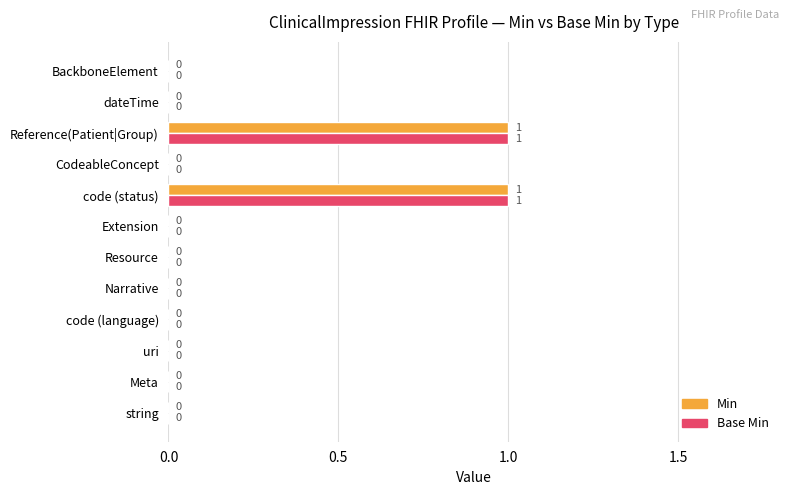

Is the value of Min at Reference(Patient|Group) greater than the value of Base Min at CodeableConcept?

Yes